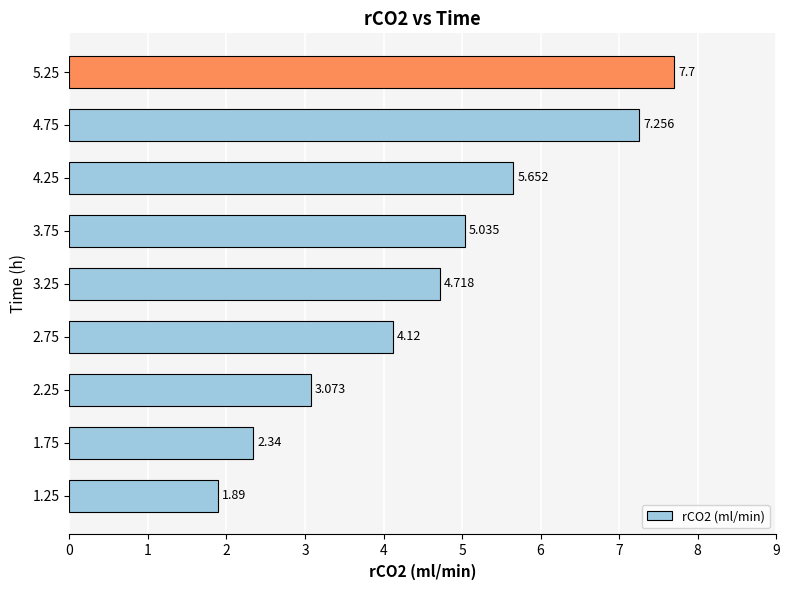

What is the maximum value shown in the chart?

7.7